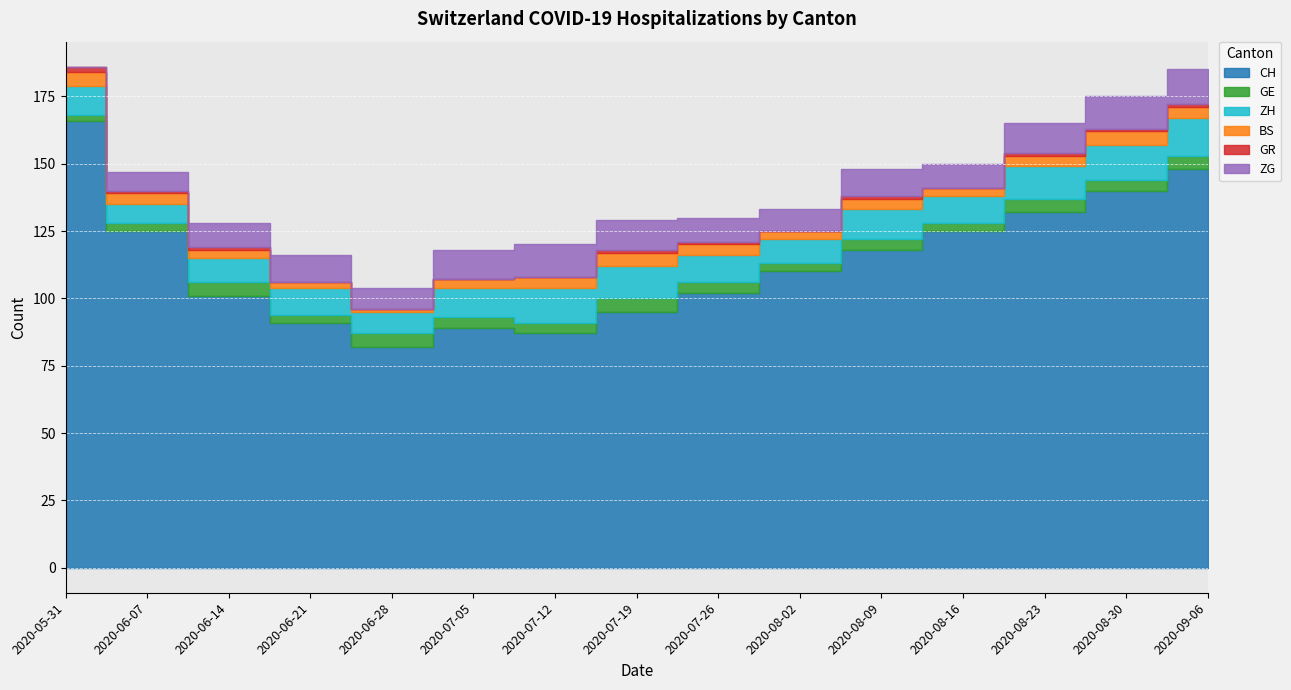

The value of GR at 2020-05-31 is 2. True or false?

True